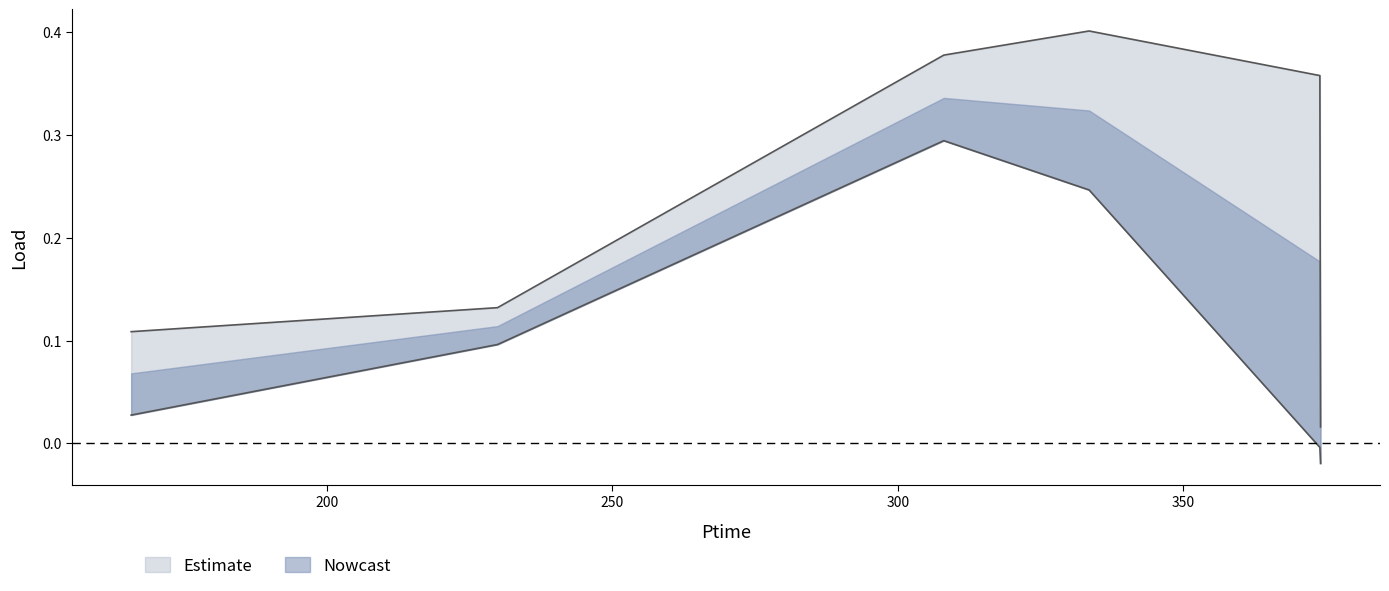

What is the total value across all series at 333.528?

0.6